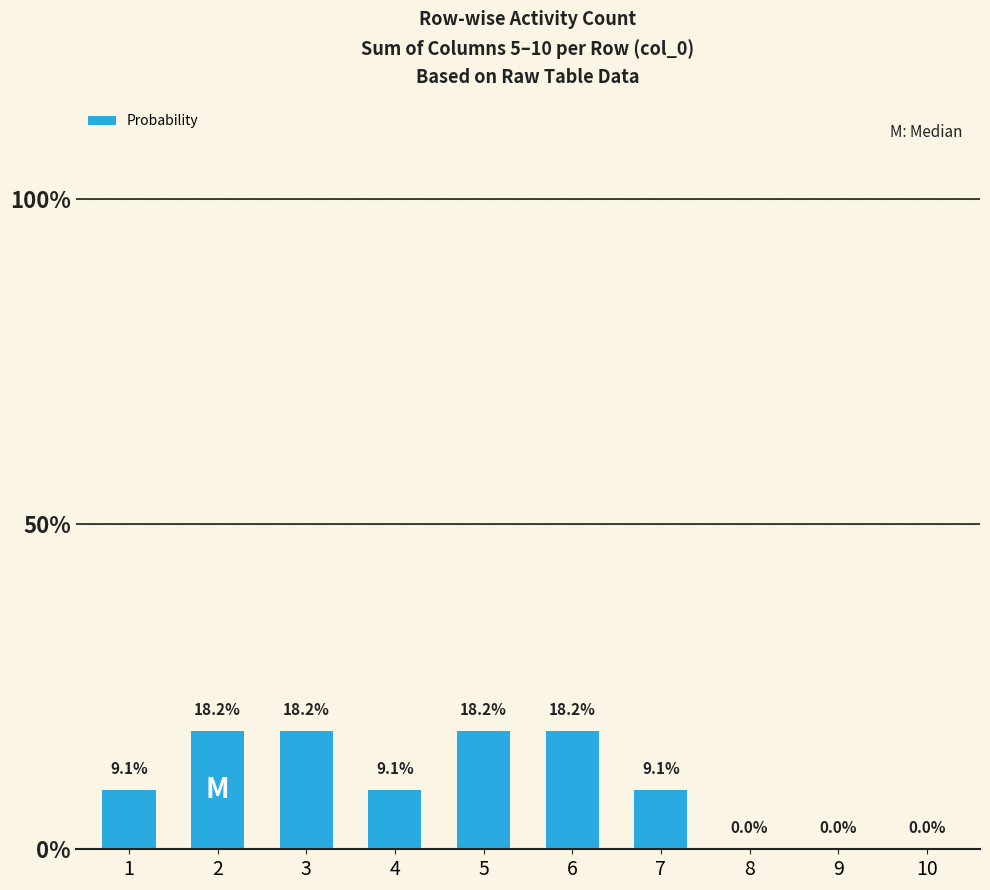

Are the bars horizontal?

No